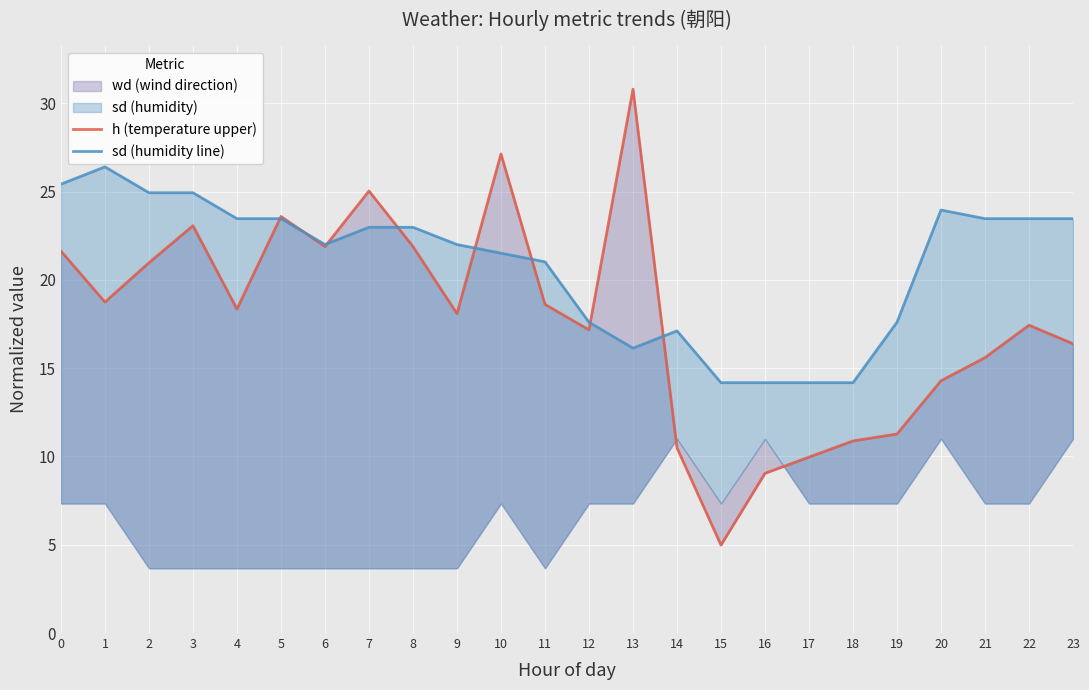

Is the value of sd (humidity line) at 9 greater than the value of h (temperature upper) at 14?

Yes